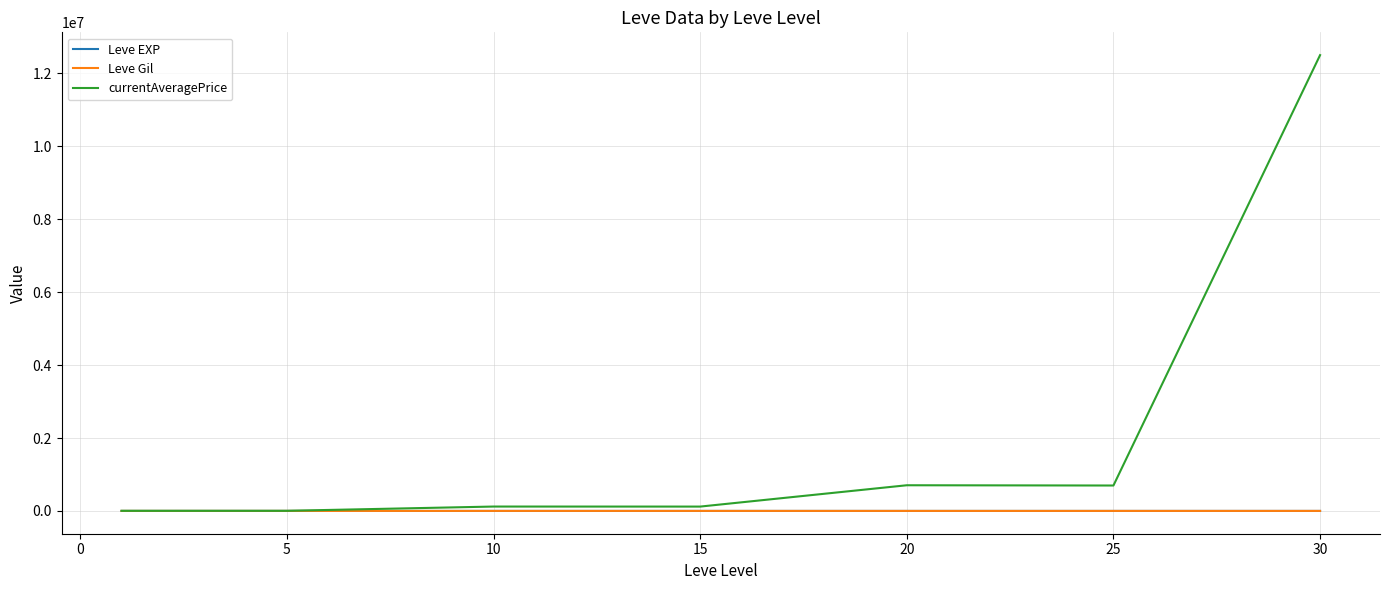

True or false: Leve EXP and Leve Gil cross at least once.

False